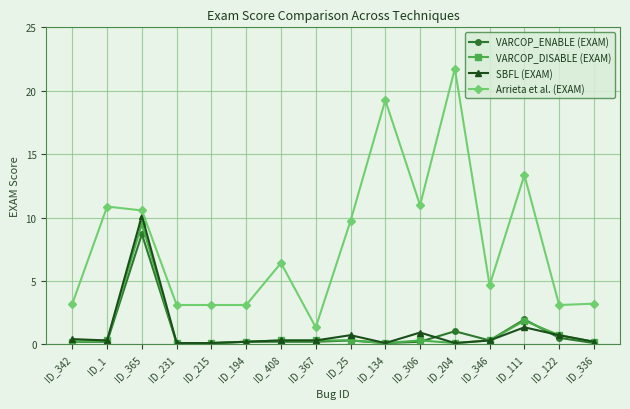

Which series has the largest total across all categories?

Arrieta et al. (EXAM)